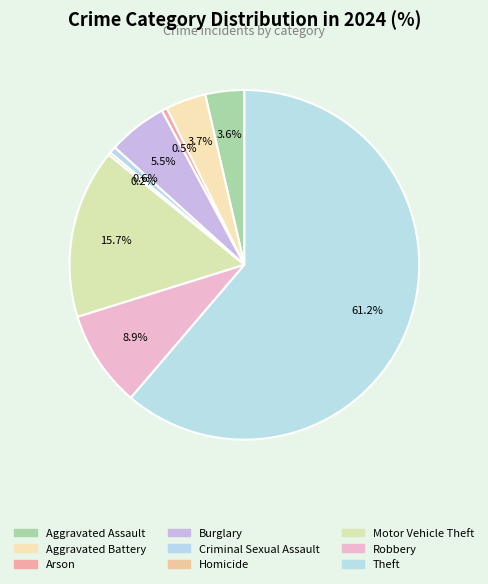

To the nearest percent, what is the difference between the Homicide and Theft slice percentages?

61%